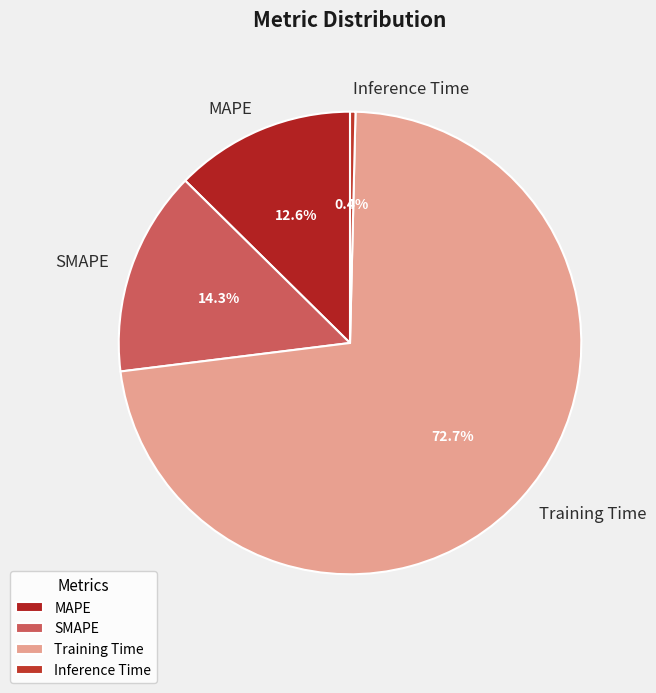

Rank the categories by value from highest to lowest.

Training Time, SMAPE, MAPE, Inference Time